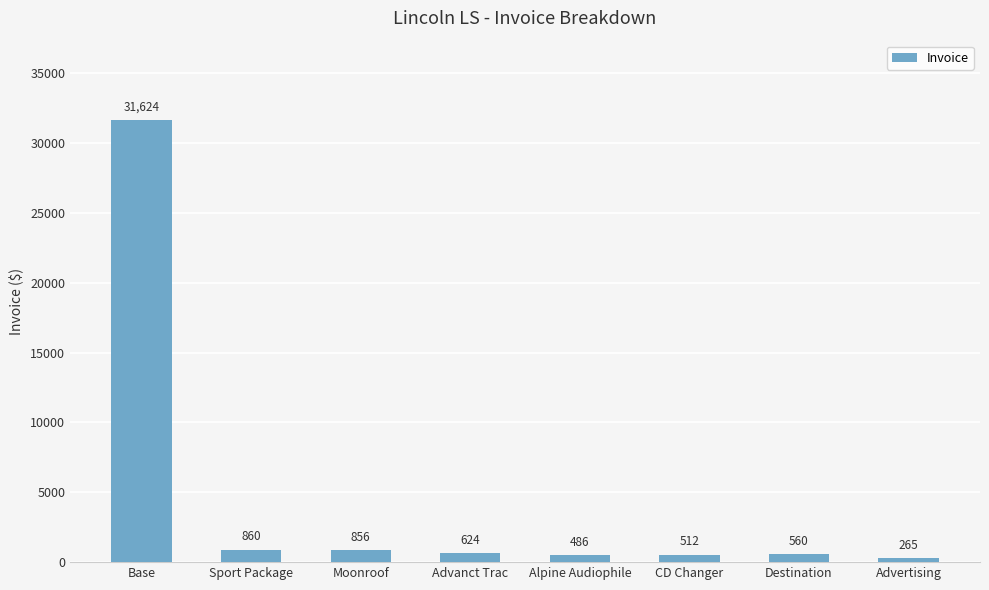

What is the average value?

4473